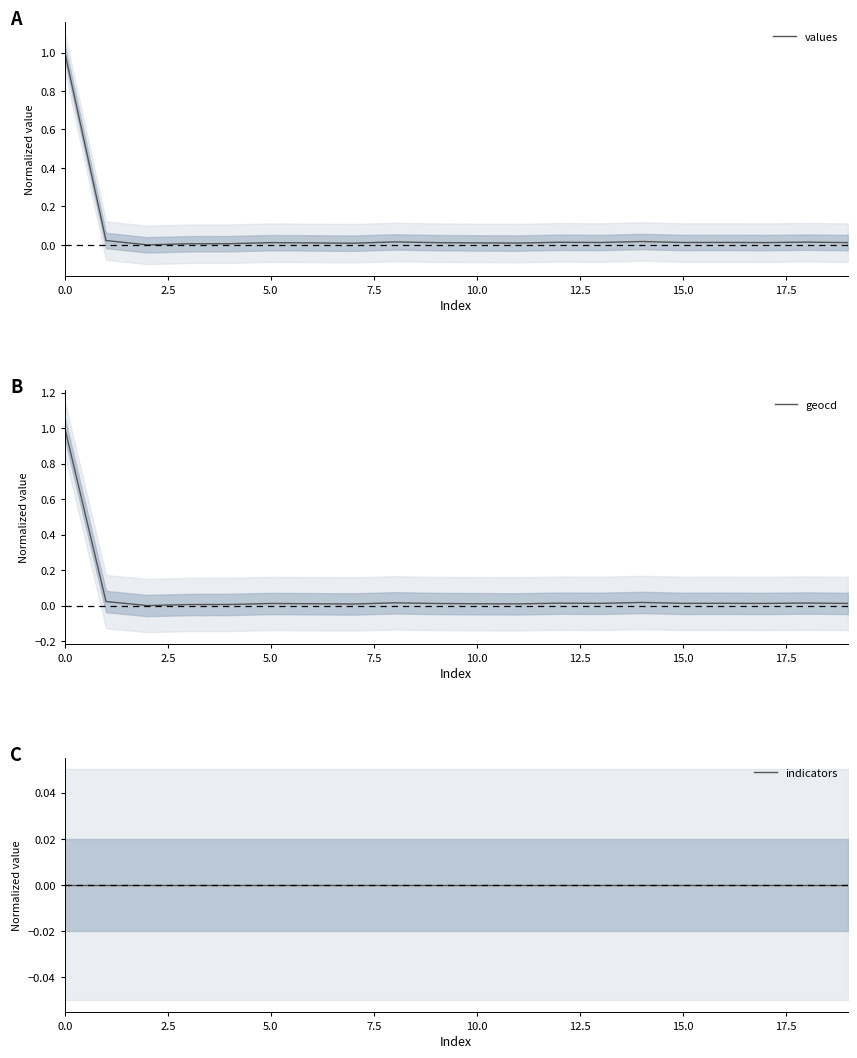

How many series are shown in this chart?

3